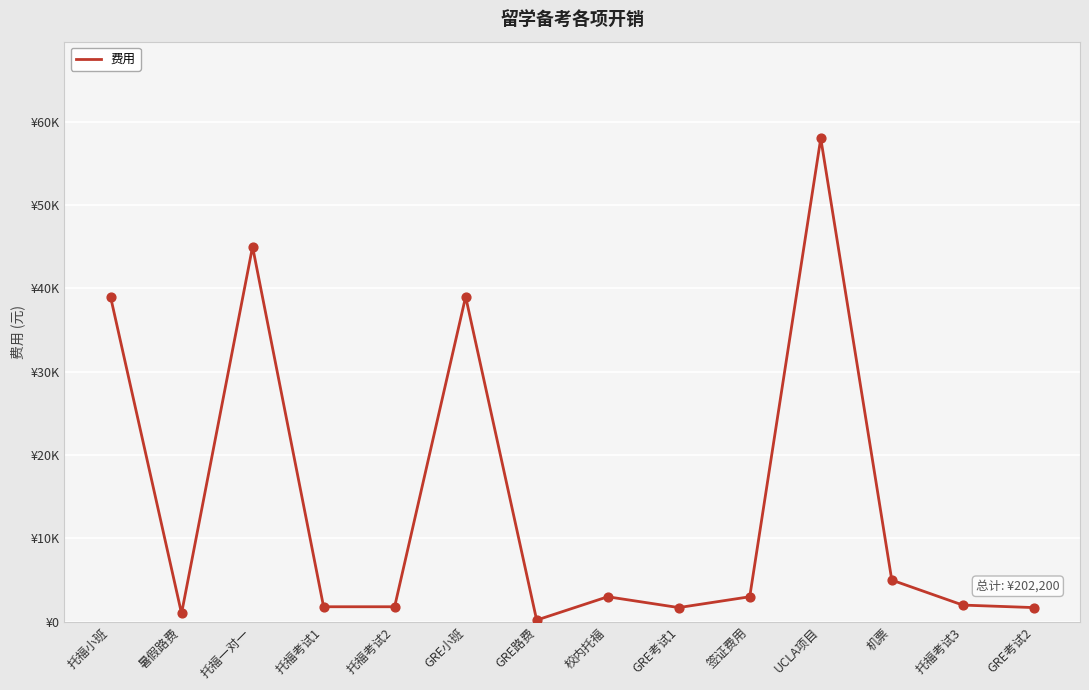

Between GRE小班 and 托福考试2, which is larger?

GRE小班